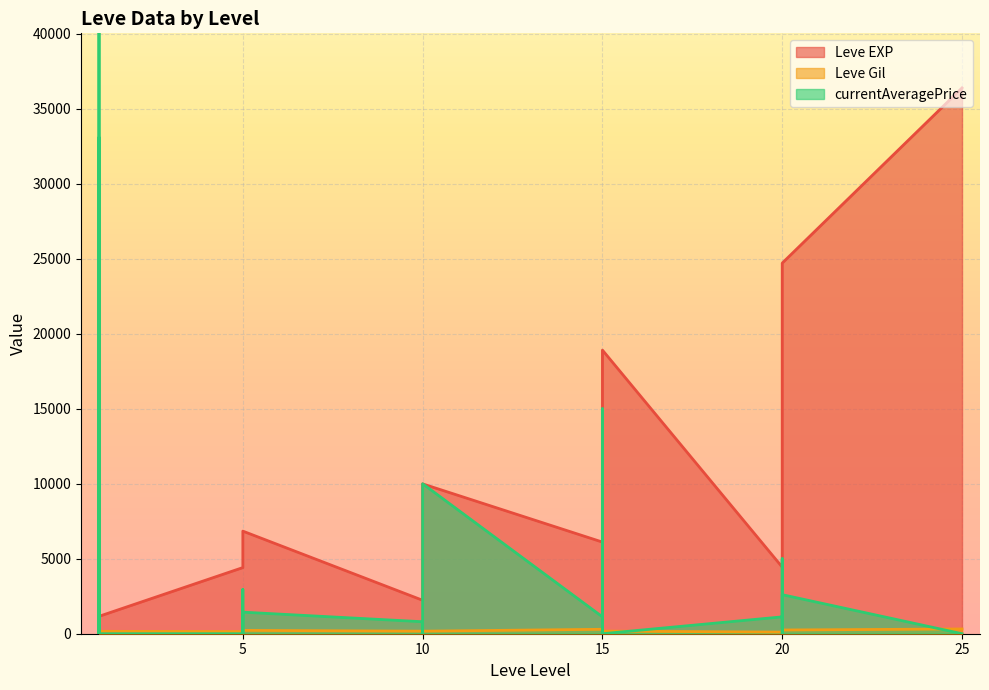

What is the difference between the maximum and second lowest values in the Leve EXP series?

35760